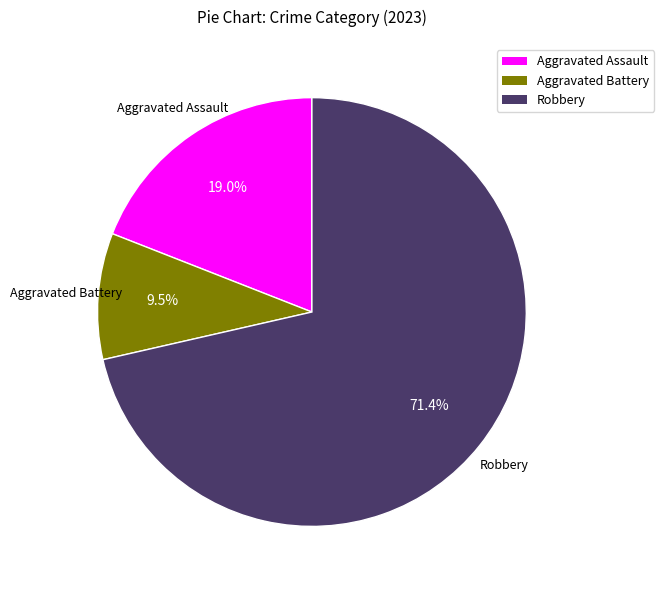

Between Robbery and Aggravated Assault, which is larger?

Robbery